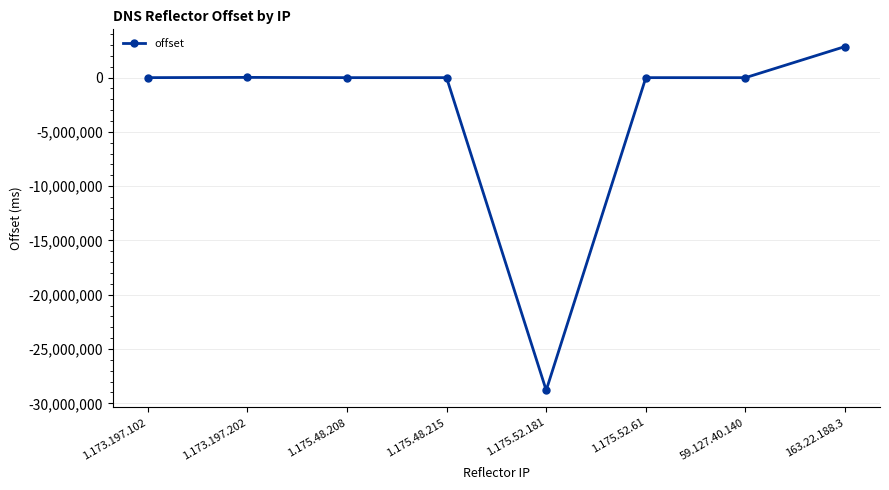

What position from the left is 1.175.52.61?

6